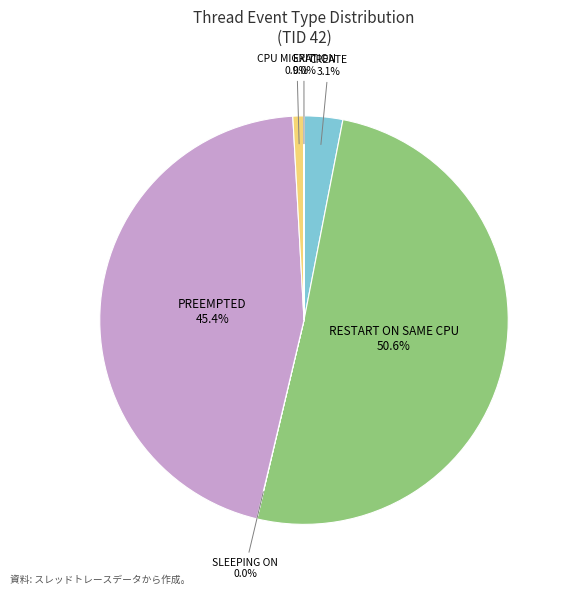

Does RESTART ON SAME CPU represent more than half of the total?

Yes